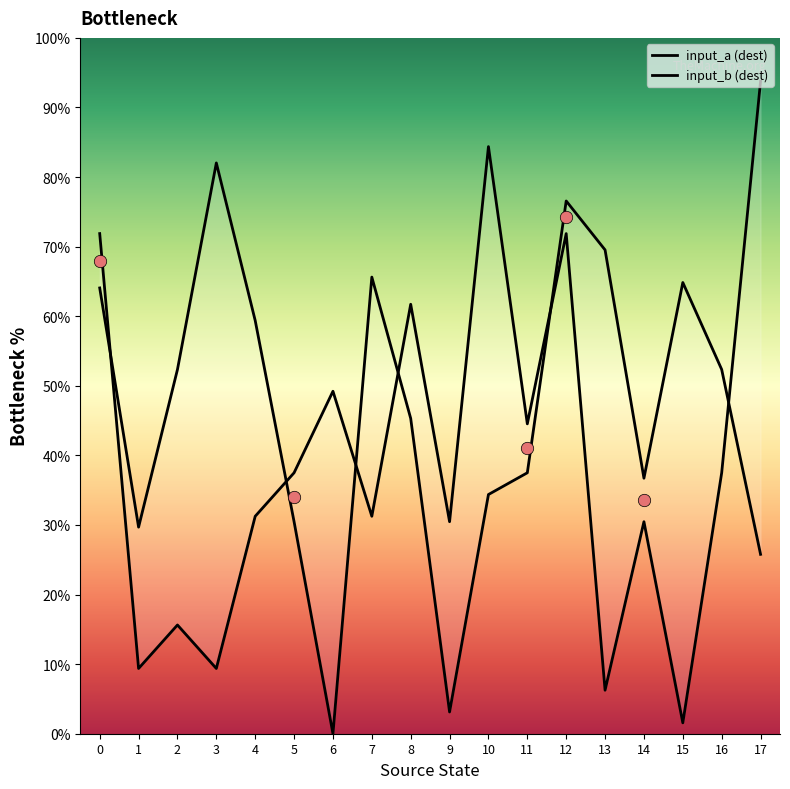

At how many categories does at least one series exceed 53?

10